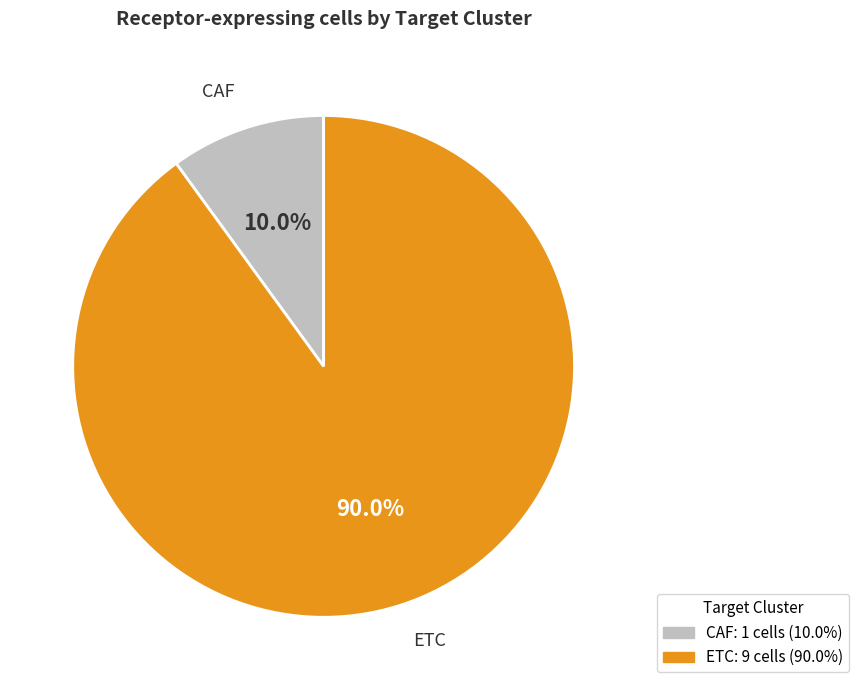

To the nearest percent, what portion does ETC represent?

90%